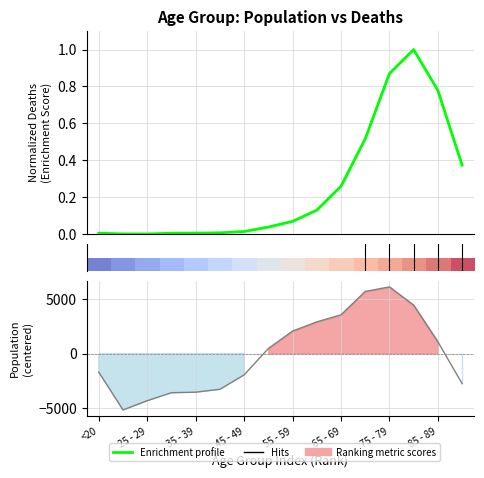

Does the chart have visible grid lines?

Yes